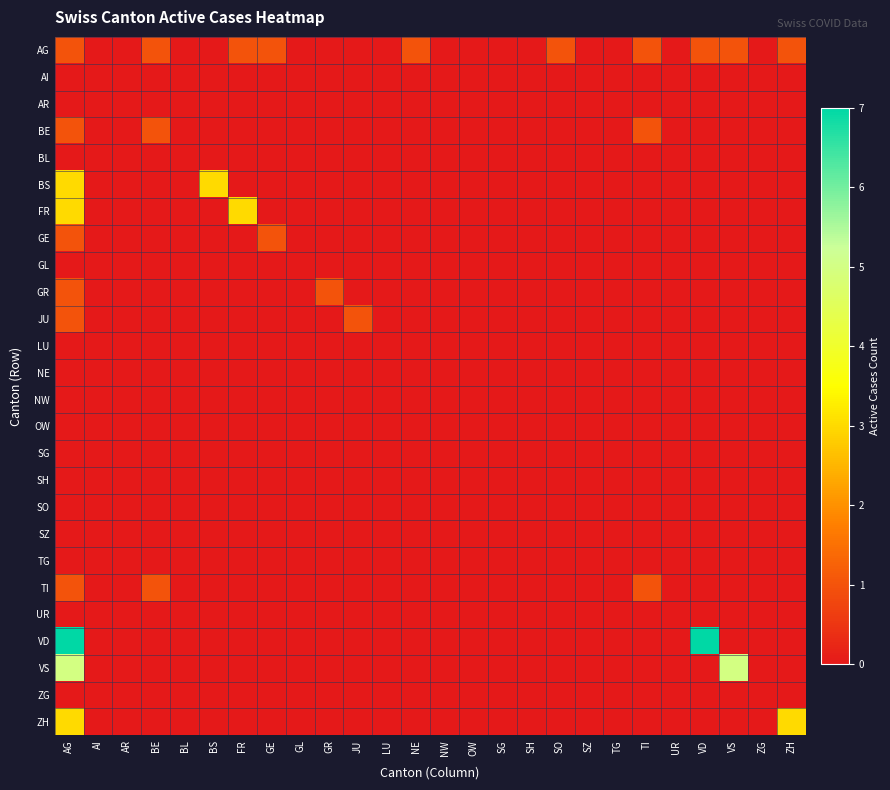

Reading left to right, transcribe all the data shown in this chart.

AG: AG=1	AI=0	AR=0	BE=1	BL=0	BS=0	FR=1	GE=1	GL=0	GR=0	JU=0	LU=0	NE=1	NW=0	OW=0	SG=0	SH=0	SO=1	SZ=0	TG=0	TI=1	UR=0	VD=1	VS=1	ZG=0	ZH=1
AI: AG=0	AI=0	AR=0	BE=0	BL=0	BS=0	FR=0	GE=0	GL=0	GR=0	JU=0	LU=0	NE=0	NW=0	OW=0	SG=0	SH=0	SO=0	SZ=0	TG=0	TI=0	UR=0	VD=0	VS=0	ZG=0	ZH=0
AR: AG=0	AI=0	AR=0	BE=0	BL=0	BS=0	FR=0	GE=0	GL=0	GR=0	JU=0	LU=0	NE=0	NW=0	OW=0	SG=0	SH=0	SO=0	SZ=0	TG=0	TI=0	UR=0	VD=0	VS=0	ZG=0	ZH=0
BE: AG=1	AI=0	AR=0	BE=1	BL=0	BS=0	FR=0	GE=0	GL=0	GR=0	JU=0	LU=0	NE=0	NW=0	OW=0	SG=0	SH=0	SO=0	SZ=0	TG=0	TI=1	UR=0	VD=0	VS=0	ZG=0	ZH=0
BL: AG=0	AI=0	AR=0	BE=0	BL=0	BS=0	FR=0	GE=0	GL=0	GR=0	JU=0	LU=0	NE=0	NW=0	OW=0	SG=0	SH=0	SO=0	SZ=0	TG=0	TI=0	UR=0	VD=0	VS=0	ZG=0	ZH=0
BS: AG=3	AI=0	AR=0	BE=0	BL=0	BS=3	FR=0	GE=0	GL=0	GR=0	JU=0	LU=0	NE=0	NW=0	OW=0	SG=0	SH=0	SO=0	SZ=0	TG=0	TI=0	UR=0	VD=0	VS=0	ZG=0	ZH=0
FR: AG=3	AI=0	AR=0	BE=0	BL=0	BS=0	FR=3	GE=0	GL=0	GR=0	JU=0	LU=0	NE=0	NW=0	OW=0	SG=0	SH=0	SO=0	SZ=0	TG=0	TI=0	UR=0	VD=0	VS=0	ZG=0	ZH=0
GE: AG=1	AI=0	AR=0	BE=0	BL=0	BS=0	FR=0	GE=1	GL=0	GR=0	JU=0	LU=0	NE=0	NW=0	OW=0	SG=0	SH=0	SO=0	SZ=0	TG=0	TI=0	UR=0	VD=0	VS=0	ZG=0	ZH=0
GL: AG=0	AI=0	AR=0	BE=0	BL=0	BS=0	FR=0	GE=0	GL=0	GR=0	JU=0	LU=0	NE=0	NW=0	OW=0	SG=0	SH=0	SO=0	SZ=0	TG=0	TI=0	UR=0	VD=0	VS=0	ZG=0	ZH=0
GR: AG=1	AI=0	AR=0	BE=0	BL=0	BS=0	FR=0	GE=0	GL=0	GR=1	JU=0	LU=0	NE=0	NW=0	OW=0	SG=0	SH=0	SO=0	SZ=0	TG=0	TI=0	UR=0	VD=0	VS=0	ZG=0	ZH=0
JU: AG=1	AI=0	AR=0	BE=0	BL=0	BS=0	FR=0	GE=0	GL=0	GR=0	JU=1	LU=0	NE=0	NW=0	OW=0	SG=0	SH=0	SO=0	SZ=0	TG=0	TI=0	UR=0	VD=0	VS=0	ZG=0	ZH=0
LU: AG=0	AI=0	AR=0	BE=0	BL=0	BS=0	FR=0	GE=0	GL=0	GR=0	JU=0	LU=0	NE=0	NW=0	OW=0	SG=0	SH=0	SO=0	SZ=0	TG=0	TI=0	UR=0	VD=0	VS=0	ZG=0	ZH=0
NE: AG=0	AI=0	AR=0	BE=0	BL=0	BS=0	FR=0	GE=0	GL=0	GR=0	JU=0	LU=0	NE=0	NW=0	OW=0	SG=0	SH=0	SO=0	SZ=0	TG=0	TI=0	UR=0	VD=0	VS=0	ZG=0	ZH=0
NW: AG=0	AI=0	AR=0	BE=0	BL=0	BS=0	FR=0	GE=0	GL=0	GR=0	JU=0	LU=0	NE=0	NW=0	OW=0	SG=0	SH=0	SO=0	SZ=0	TG=0	TI=0	UR=0	VD=0	VS=0	ZG=0	ZH=0
OW: AG=0	AI=0	AR=0	BE=0	BL=0	BS=0	FR=0	GE=0	GL=0	GR=0	JU=0	LU=0	NE=0	NW=0	OW=0	SG=0	SH=0	SO=0	SZ=0	TG=0	TI=0	UR=0	VD=0	VS=0	ZG=0	ZH=0
SG: AG=0	AI=0	AR=0	BE=0	BL=0	BS=0	FR=0	GE=0	GL=0	GR=0	JU=0	LU=0	NE=0	NW=0	OW=0	SG=0	SH=0	SO=0	SZ=0	TG=0	TI=0	UR=0	VD=0	VS=0	ZG=0	ZH=0
SH: AG=0	AI=0	AR=0	BE=0	BL=0	BS=0	FR=0	GE=0	GL=0	GR=0	JU=0	LU=0	NE=0	NW=0	OW=0	SG=0	SH=0	SO=0	SZ=0	TG=0	TI=0	UR=0	VD=0	VS=0	ZG=0	ZH=0
SO: AG=0	AI=0	AR=0	BE=0	BL=0	BS=0	FR=0	GE=0	GL=0	GR=0	JU=0	LU=0	NE=0	NW=0	OW=0	SG=0	SH=0	SO=0	SZ=0	TG=0	TI=0	UR=0	VD=0	VS=0	ZG=0	ZH=0
SZ: AG=0	AI=0	AR=0	BE=0	BL=0	BS=0	FR=0	GE=0	GL=0	GR=0	JU=0	LU=0	NE=0	NW=0	OW=0	SG=0	SH=0	SO=0	SZ=0	TG=0	TI=0	UR=0	VD=0	VS=0	ZG=0	ZH=0
TG: AG=0	AI=0	AR=0	BE=0	BL=0	BS=0	FR=0	GE=0	GL=0	GR=0	JU=0	LU=0	NE=0	NW=0	OW=0	SG=0	SH=0	SO=0	SZ=0	TG=0	TI=0	UR=0	VD=0	VS=0	ZG=0	ZH=0
TI: AG=1	AI=0	AR=0	BE=1	BL=0	BS=0	FR=0	GE=0	GL=0	GR=0	JU=0	LU=0	NE=0	NW=0	OW=0	SG=0	SH=0	SO=0	SZ=0	TG=0	TI=1	UR=0	VD=0	VS=0	ZG=0	ZH=0
UR: AG=0	AI=0	AR=0	BE=0	BL=0	BS=0	FR=0	GE=0	GL=0	GR=0	JU=0	LU=0	NE=0	NW=0	OW=0	SG=0	SH=0	SO=0	SZ=0	TG=0	TI=0	UR=0	VD=0	VS=0	ZG=0	ZH=0
VD: AG=7	AI=0	AR=0	BE=0	BL=0	BS=0	FR=0	GE=0	GL=0	GR=0	JU=0	LU=0	NE=0	NW=0	OW=0	SG=0	SH=0	SO=0	SZ=0	TG=0	TI=0	UR=0	VD=7	VS=0	ZG=0	ZH=0
VS: AG=5	AI=0	AR=0	BE=0	BL=0	BS=0	FR=0	GE=0	GL=0	GR=0	JU=0	LU=0	NE=0	NW=0	OW=0	SG=0	SH=0	SO=0	SZ=0	TG=0	TI=0	UR=0	VD=0	VS=5	ZG=0	ZH=0
ZG: AG=0	AI=0	AR=0	BE=0	BL=0	BS=0	FR=0	GE=0	GL=0	GR=0	JU=0	LU=0	NE=0	NW=0	OW=0	SG=0	SH=0	SO=0	SZ=0	TG=0	TI=0	UR=0	VD=0	VS=0	ZG=0	ZH=0
ZH: AG=3	AI=0	AR=0	BE=0	BL=0	BS=0	FR=0	GE=0	GL=0	GR=0	JU=0	LU=0	NE=0	NW=0	OW=0	SG=0	SH=0	SO=0	SZ=0	TG=0	TI=0	UR=0	VD=0	VS=0	ZG=0	ZH=3